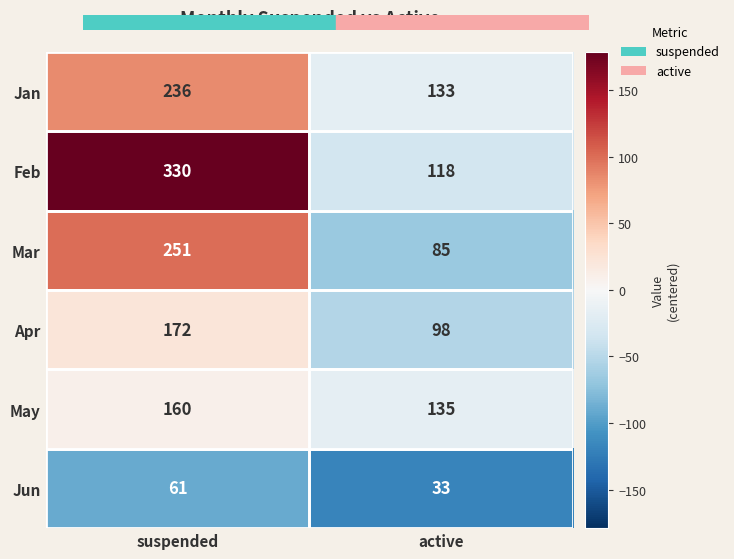

What is the spread (max minus min) of values at suspended?

269